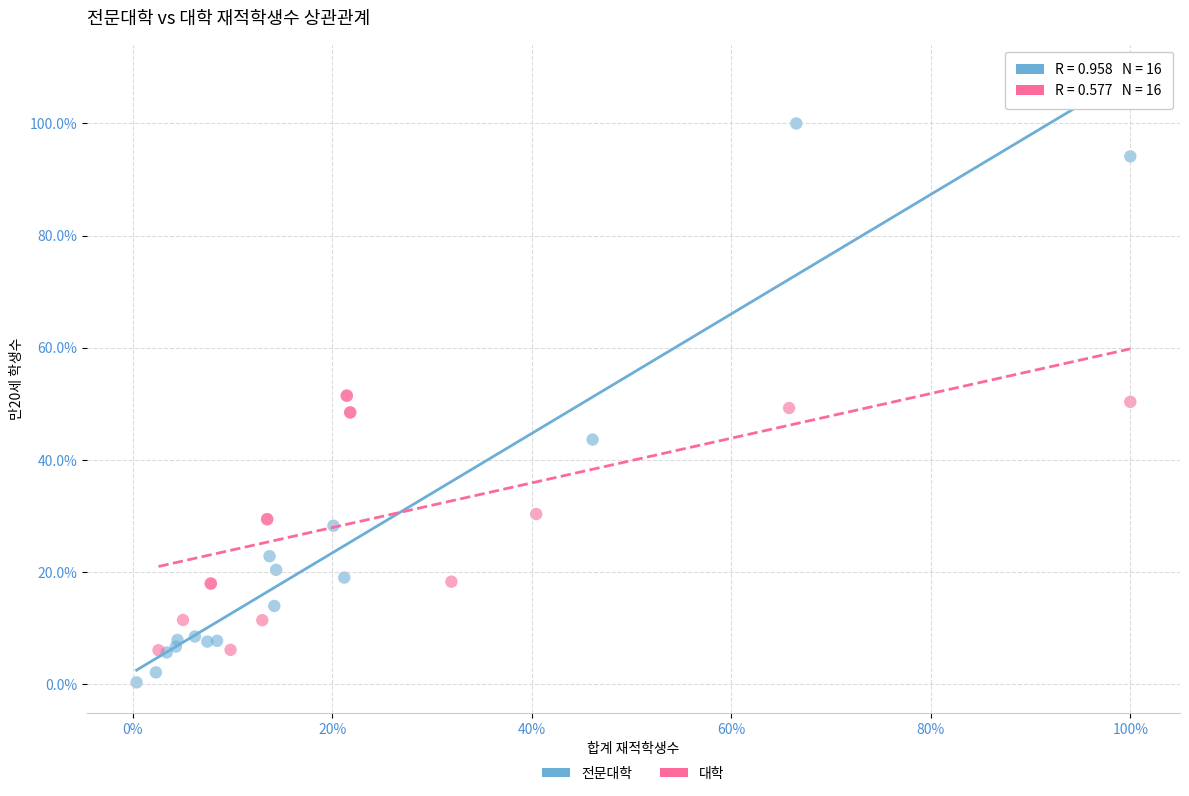

Which series contains the highest Y value?

전문대학